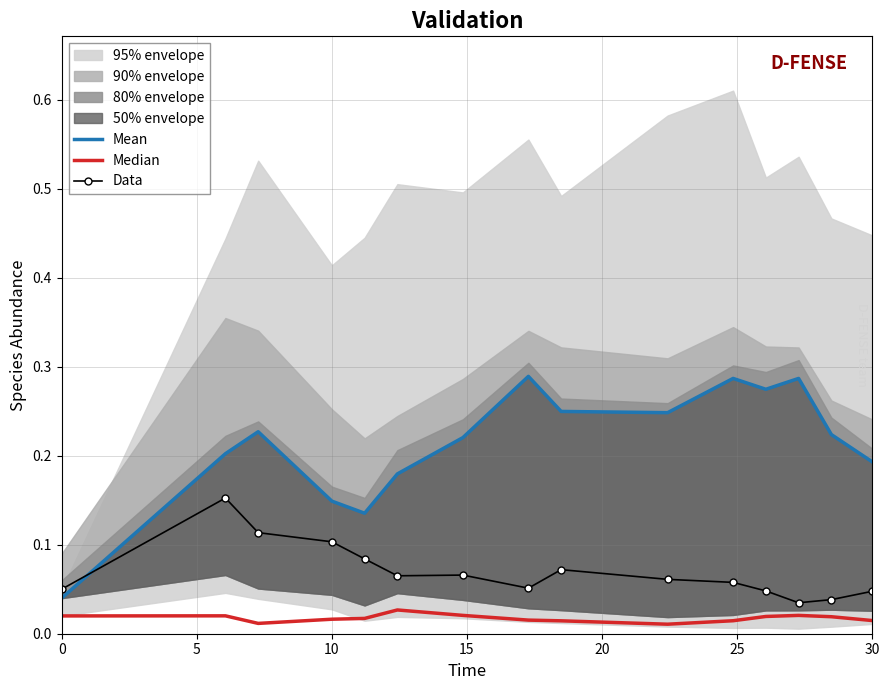

The Data series shows 0.1 at 10. True or false?

True